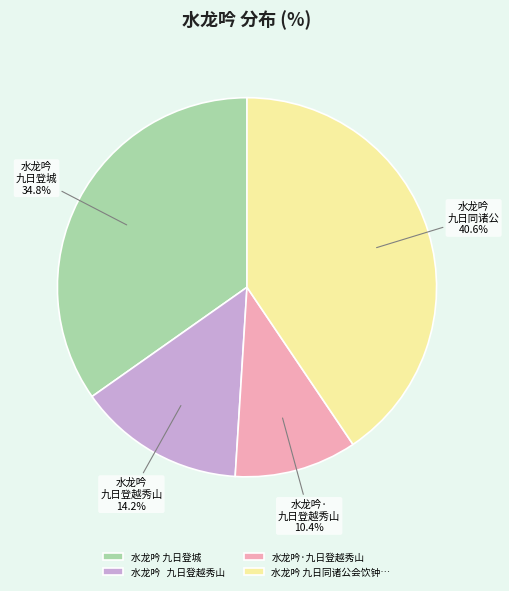

Is there any slice that represents more than half of the pie?

No